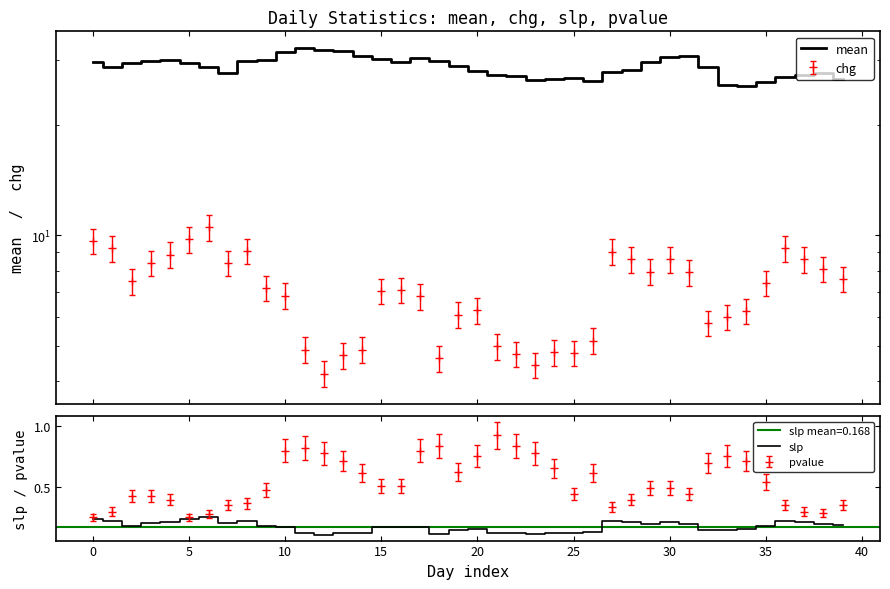

Which has a higher value, 37 or 31?

31